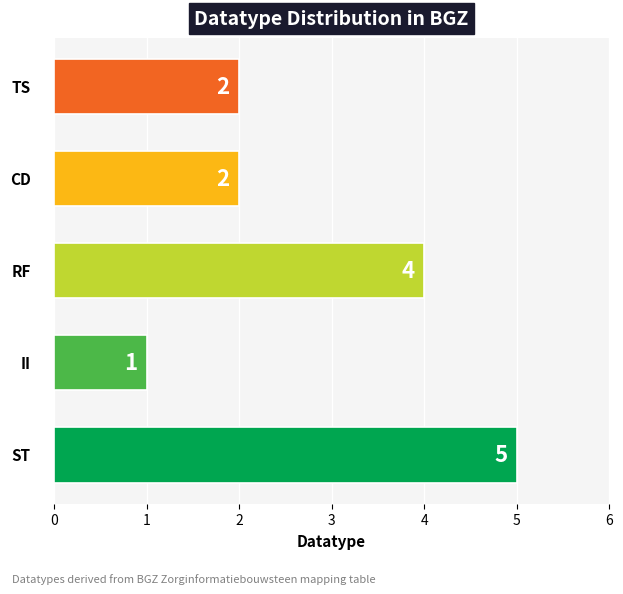

What is the average value?

3